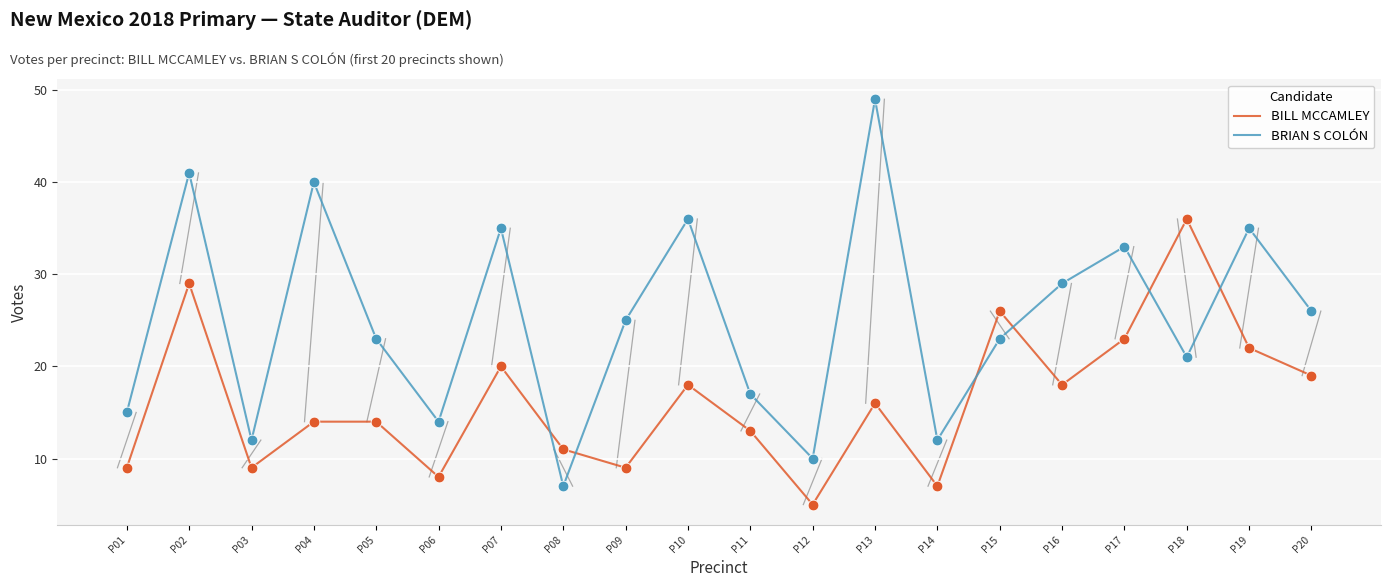

What are all the series names shown in the legend?

BILL MCCAMLEY, BRIAN S COLÓN